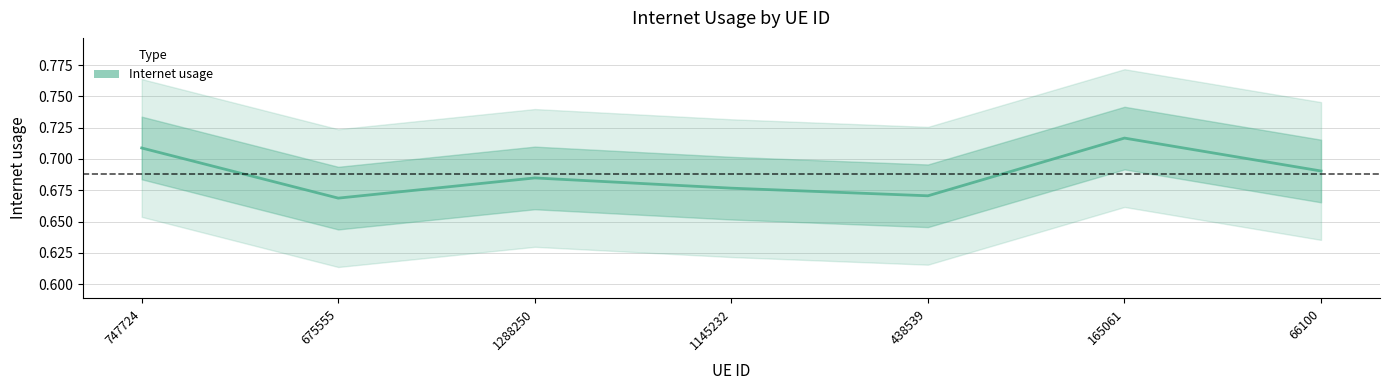

Reading left to right, transcribe all the data shown in this chart.

747724=0.7	675555=0.7	1288250=0.7	1145232=0.7	438539=0.7	165061=0.7	66100=0.7